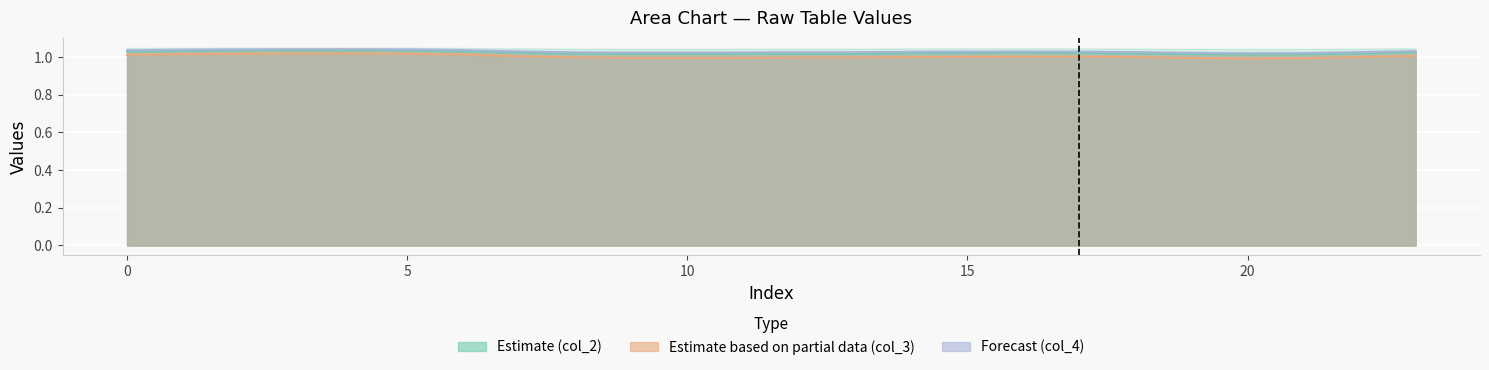

What is the average value of the col_3 series?

1.0